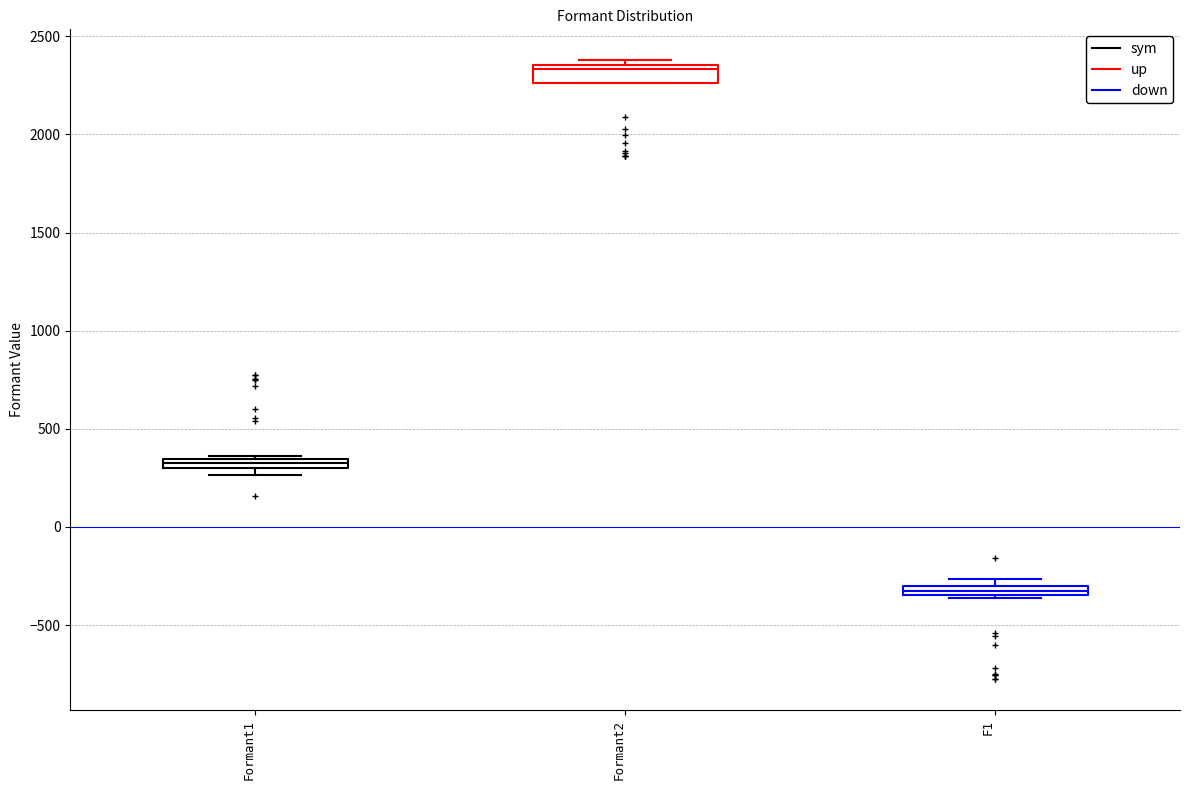

Which box's median line is the highest?

Formant2